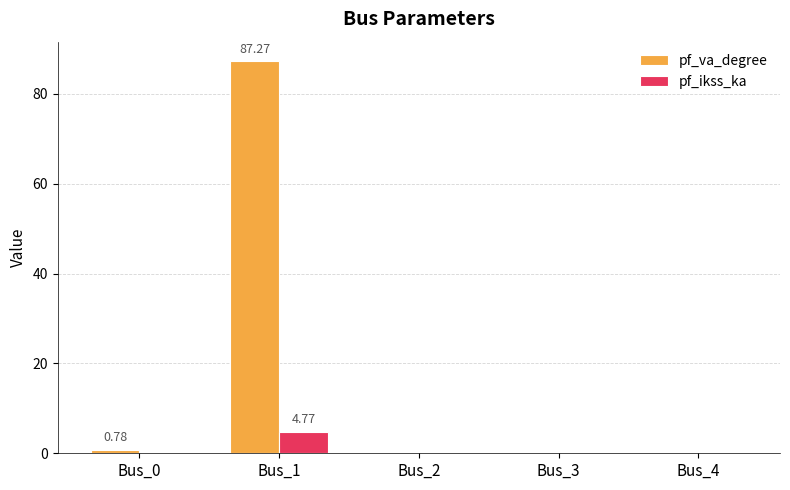

Count the number of data series in this chart.

2